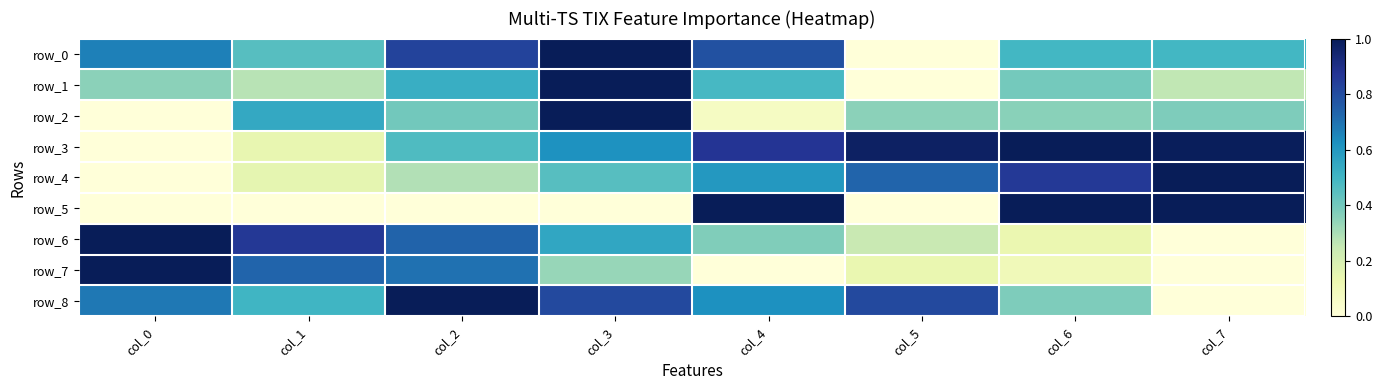

What is the difference between the highest and lowest values at col_5?

1.0